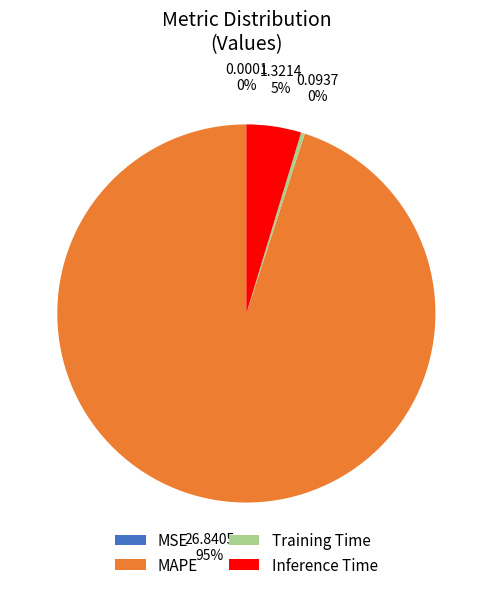

To the nearest percent, what is the difference between the largest and smallest slice percentages?

95%